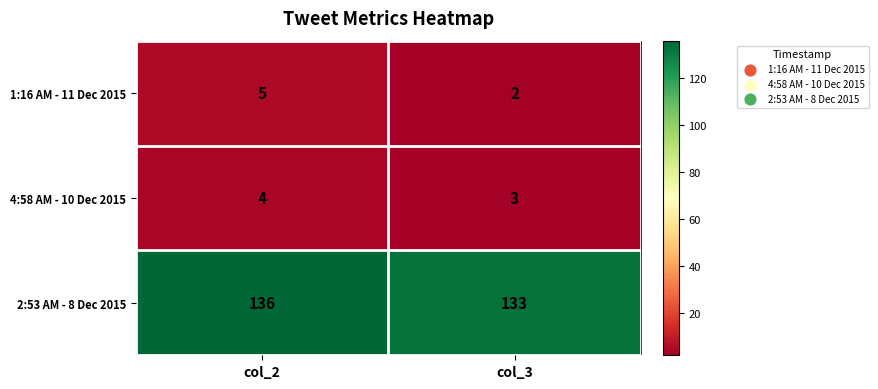

What is the difference between the maximum and minimum values in the 2:53 AM - 8 Dec 2015 series?

3